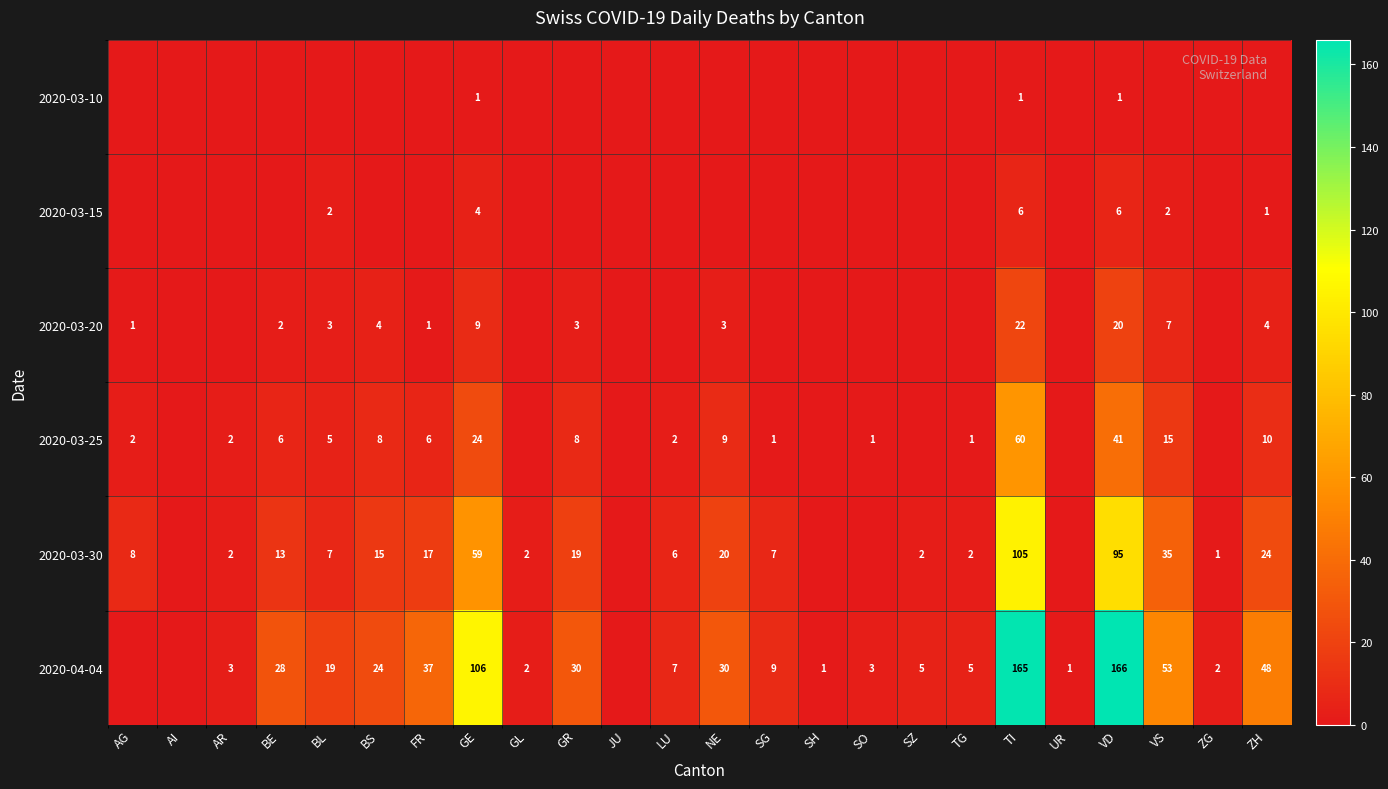

The 2020-03-30 series shows 2 at GL. True or false?

True